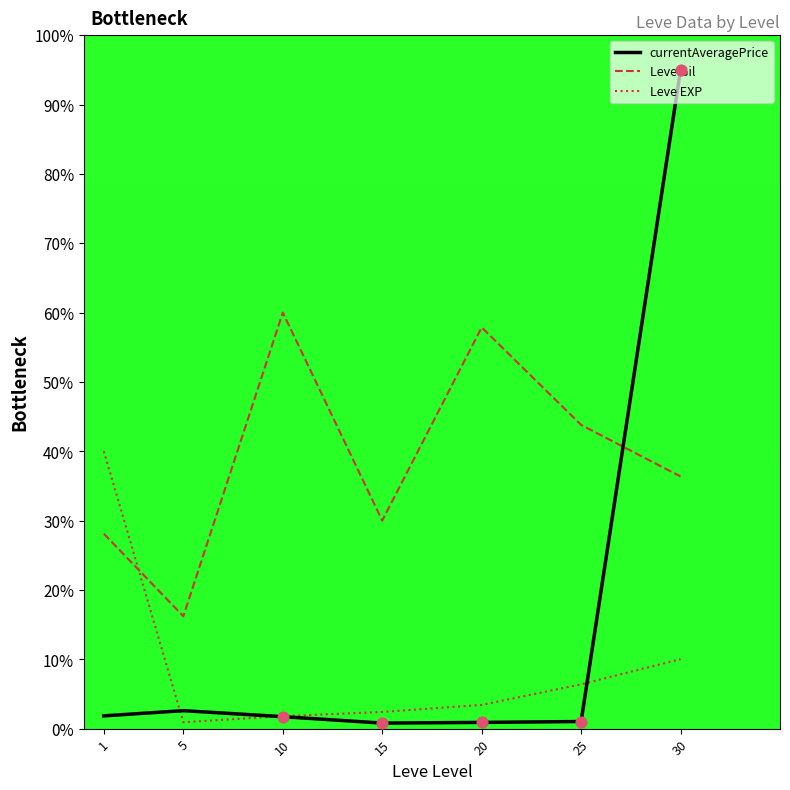

What is the total value across all series at 1?

70.0